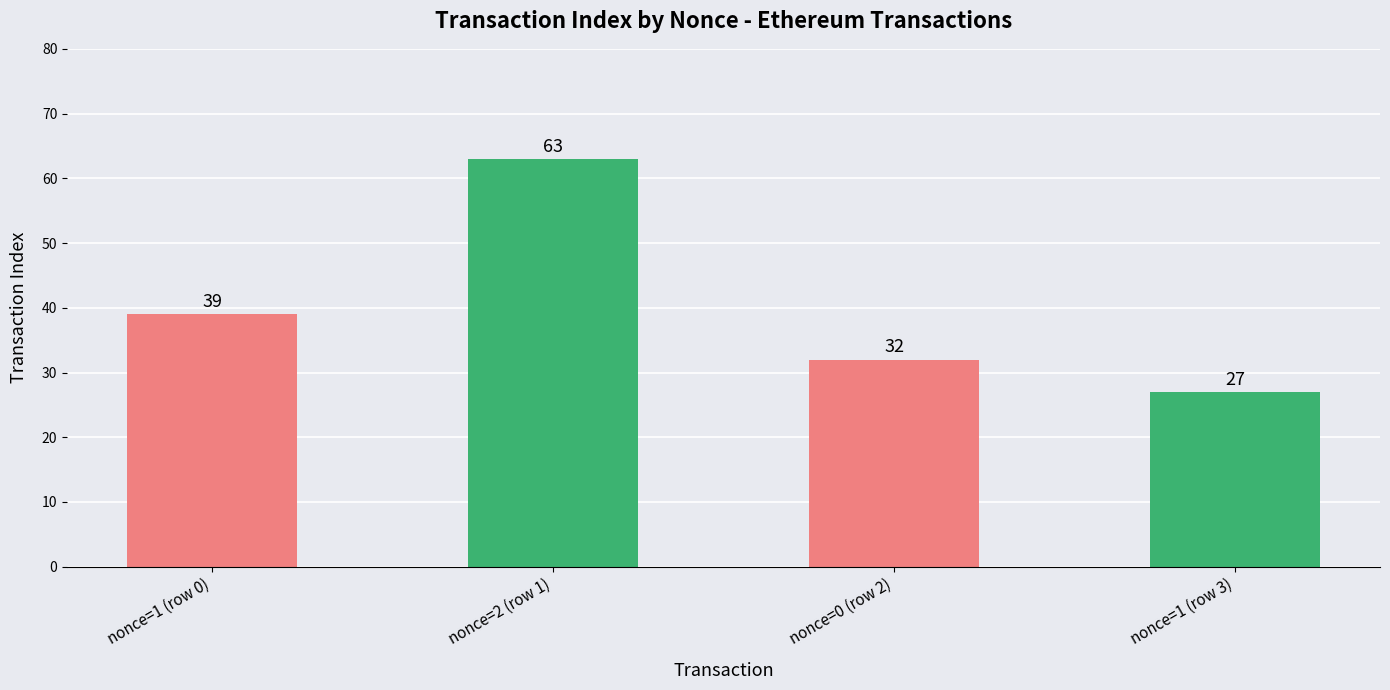

Rank the categories by value from highest to lowest.

nonce=2 (row 1), nonce=1 (row 0), nonce=0 (row 2), nonce=1 (row 3)